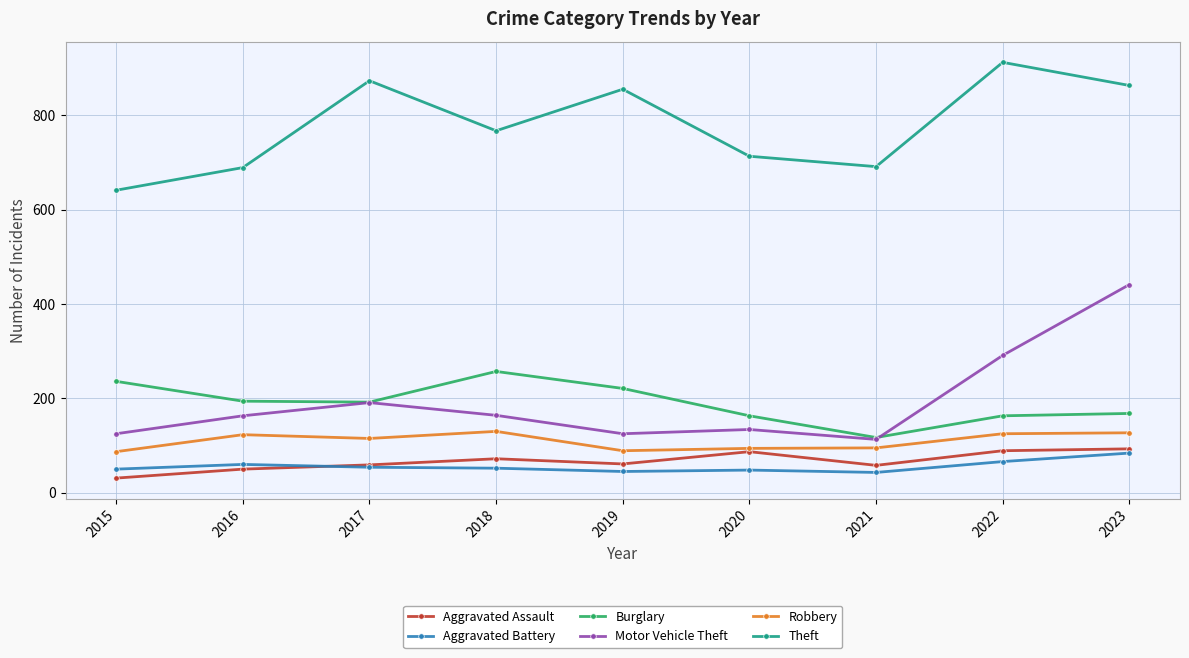

In Theft, how many points are lower than both neighbors (excluding endpoints)?

2